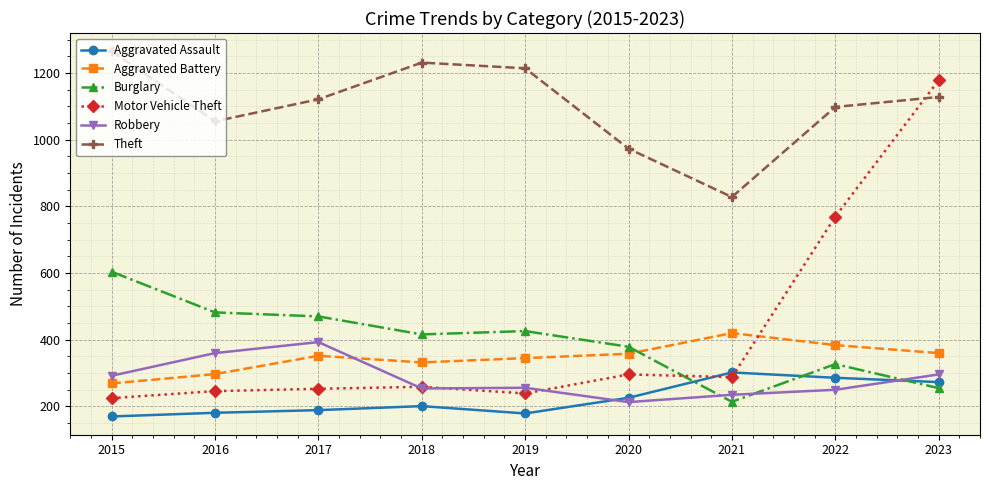

At how many categories does at least one series exceed 561?

9